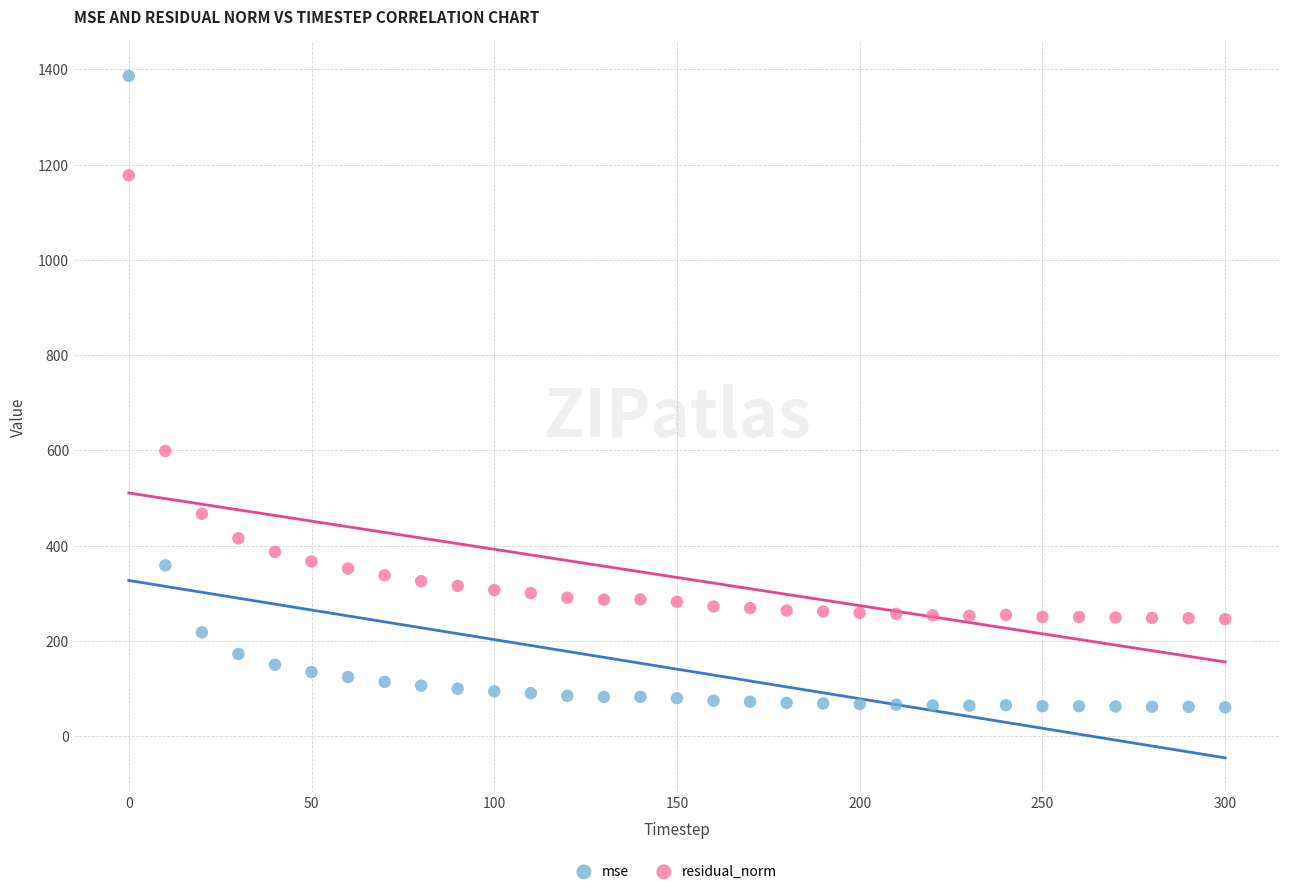

Which series contains the highest Y value?

mse